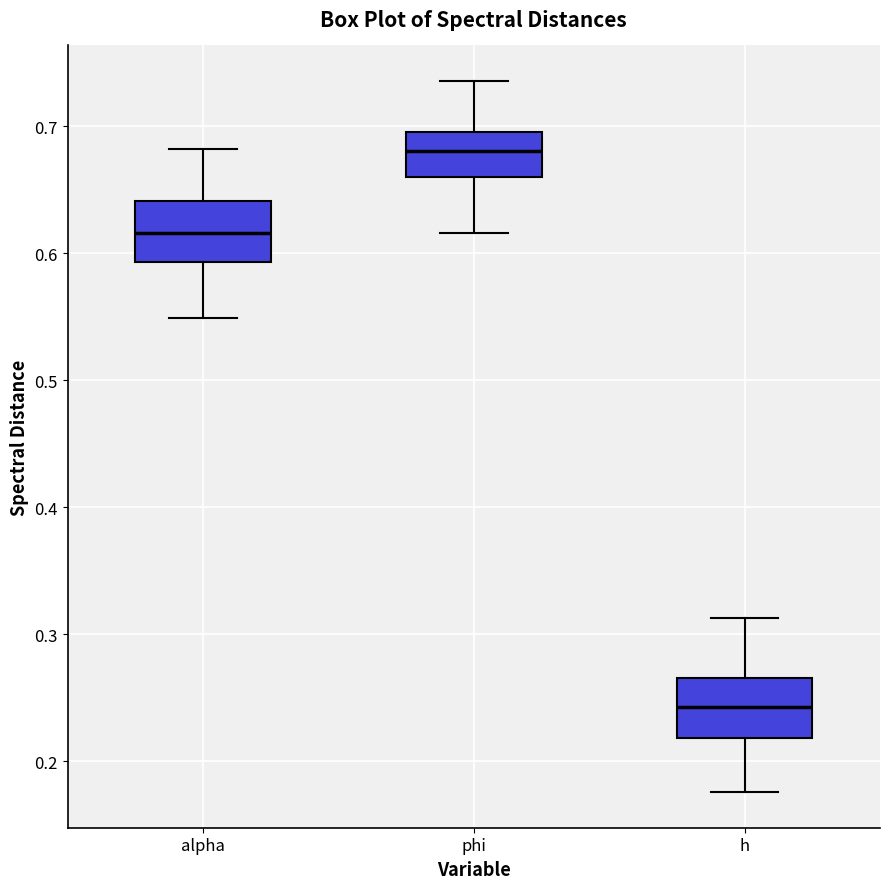

Which box has the lowest median line?

h